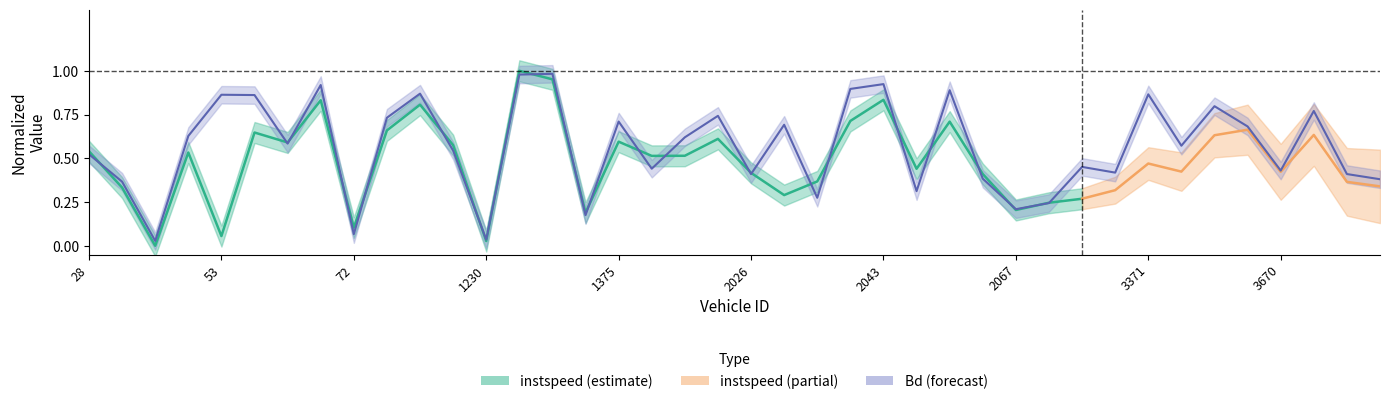

At which category does the data reach its first local peak?

53